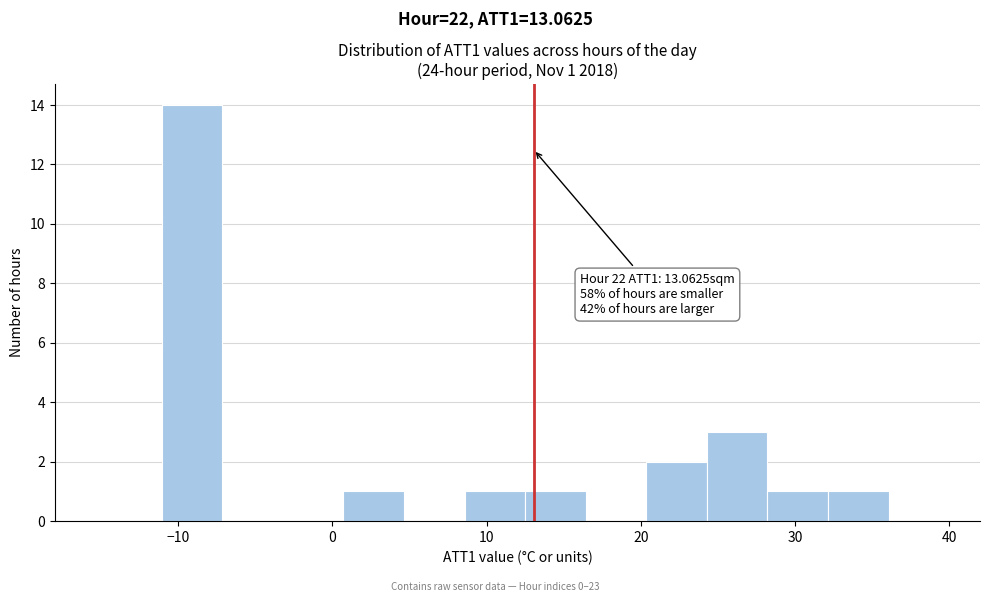

Around what value on the x-axis is the tallest bar? Give the approximate position of its centre, as read against the axis.

-9